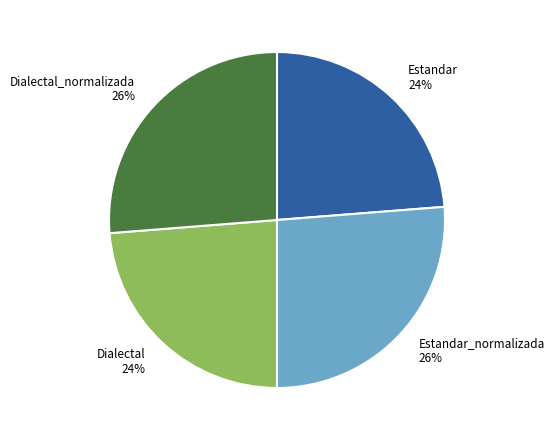

True or false: Estandar_normalizada accounts for 39% of the total.

False